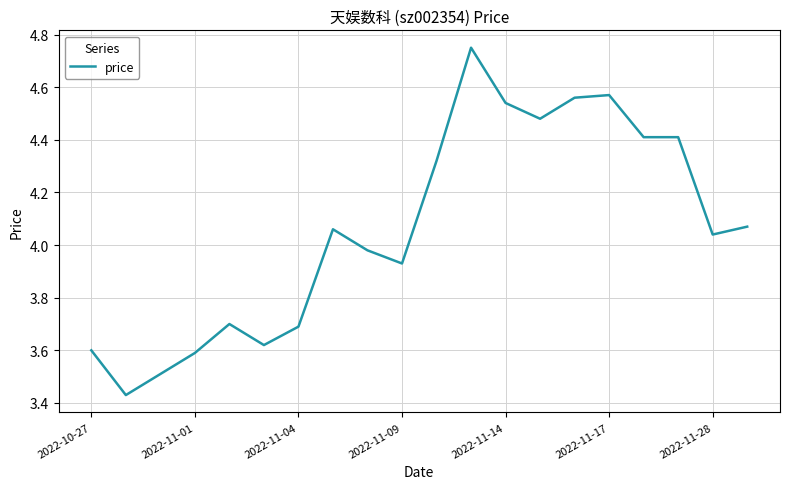

Reading right to left, transcribe all the data shown in this chart.

4.1	4.0	4.4	4.4	4.6	4.6	4.5	4.5	4.8	4.3	3.9	4.0	4.1	3.7	3.6	3.7	3.6	3.5	3.4	3.6